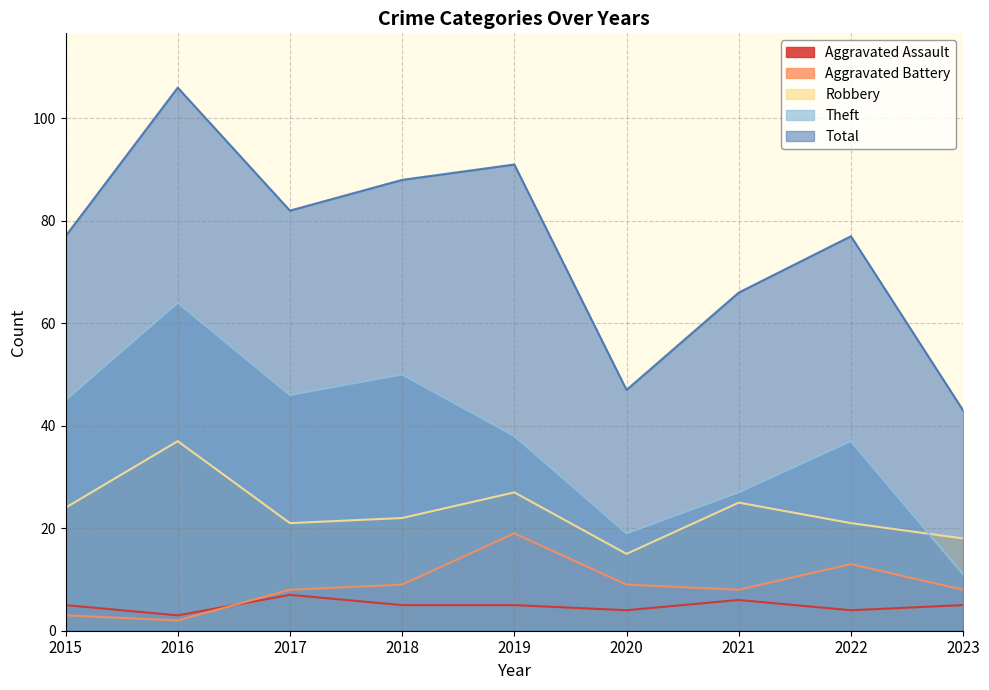

What is the value of the Robbery point at the 9th from the left?

18